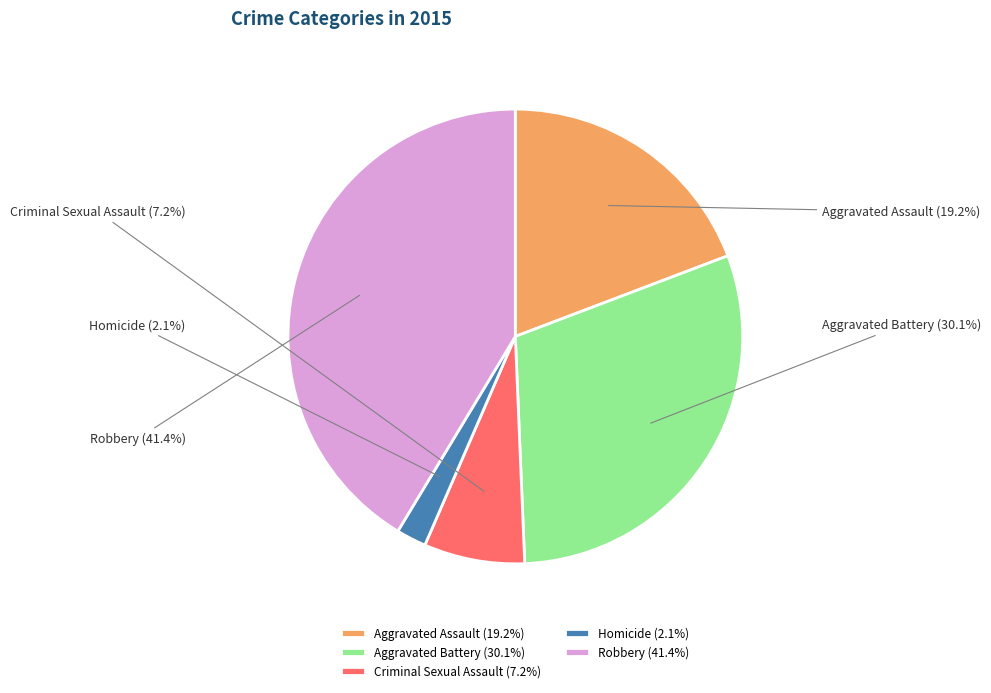

True or false: Aggravated Assault accounts for 6% of the total.

False